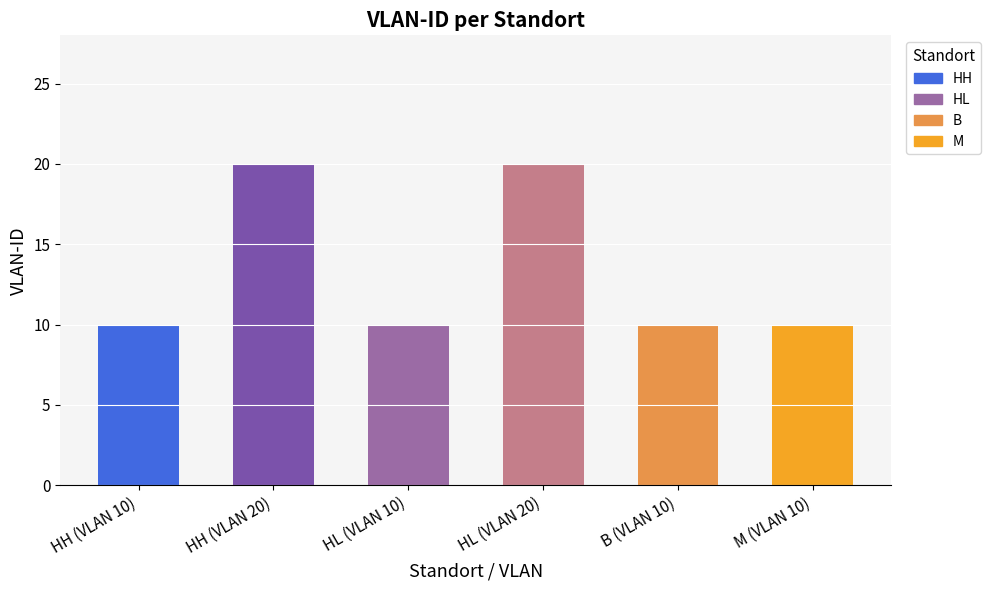

What is the difference between the maximum and second lowest values?

10